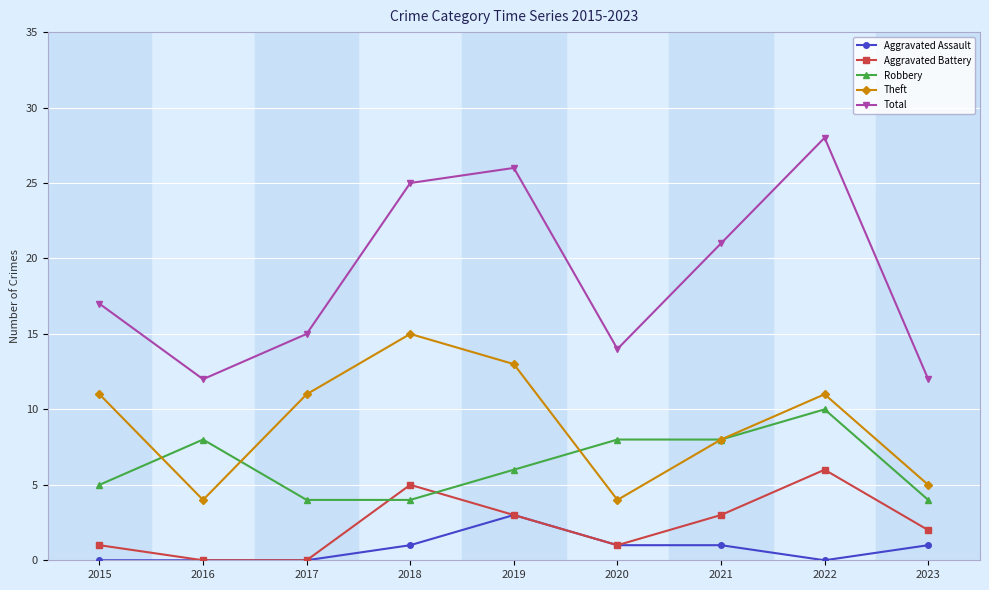

What is the difference between the second highest and second lowest values in the Aggravated Assault series?

1